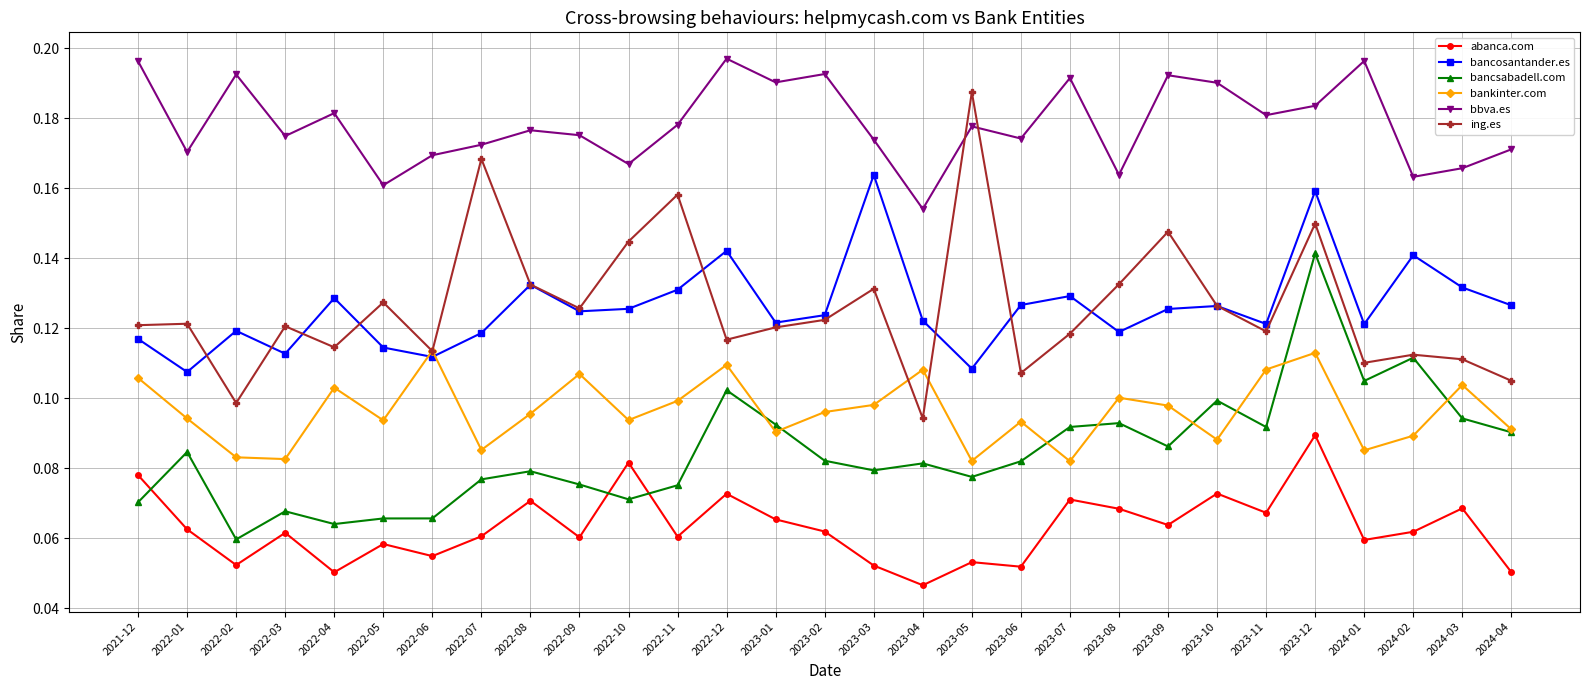

Is it true that bancosantander.es equals 0.1 at 2022-08?

True